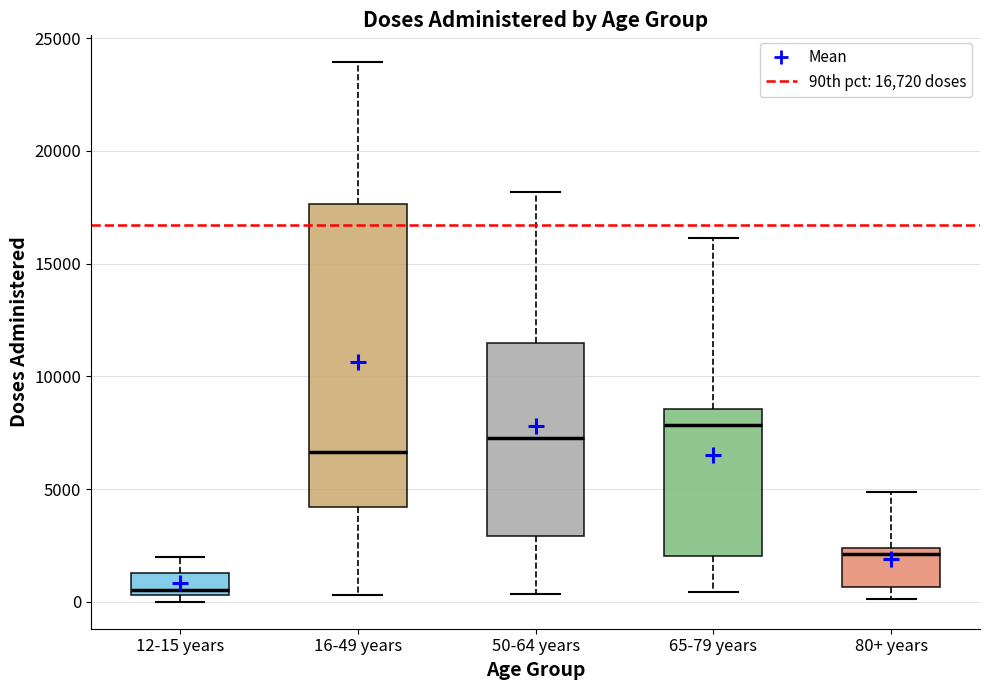

Which box has the highest median line?

65-79 years